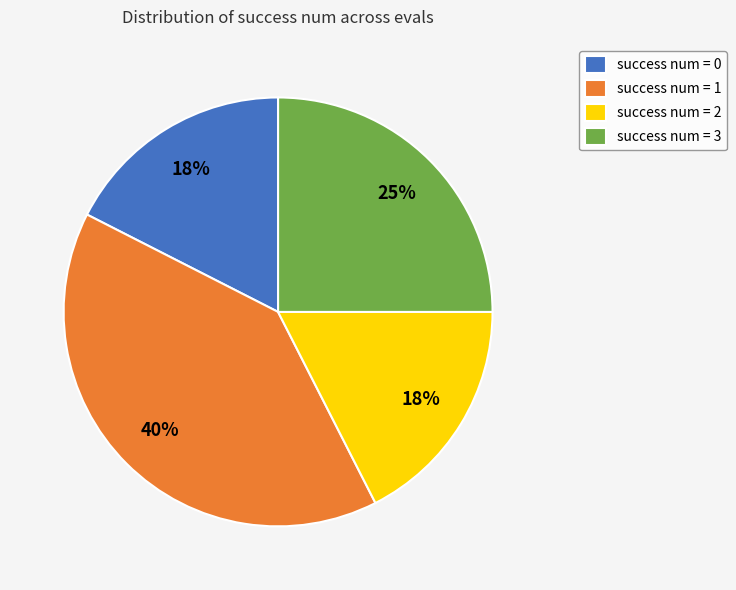

Is there a majority slice in this chart?

No